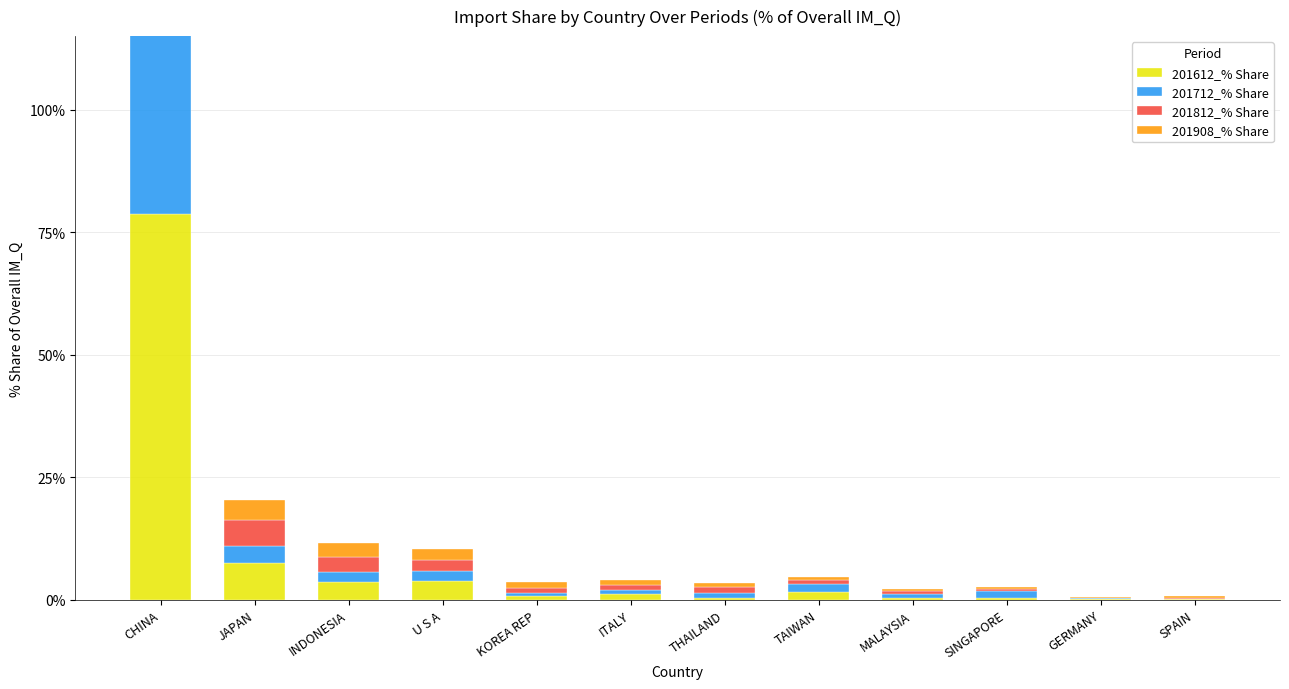

Reading left to right, transcribe all the data shown in this chart.

201612_% Share: 78.6	7.5	3.7	3.8	0.8	1.1	0.4	1.5	0.4	0.4	0.2	0.1
201712_% Share: 85.0	3.4	2.0	2.1	0.6	1.0	0.9	1.8	0.7	1.4	0.1	0.2
201812_% Share: 82.9	5.3	3.0	2.3	0.9	1.0	1.2	0.7	0.7	0.4	0.1	0.2
201908_% Share: 85.2	4.0	2.9	2.2	1.2	1.0	0.9	0.7	0.4	0.3	0.2	0.2